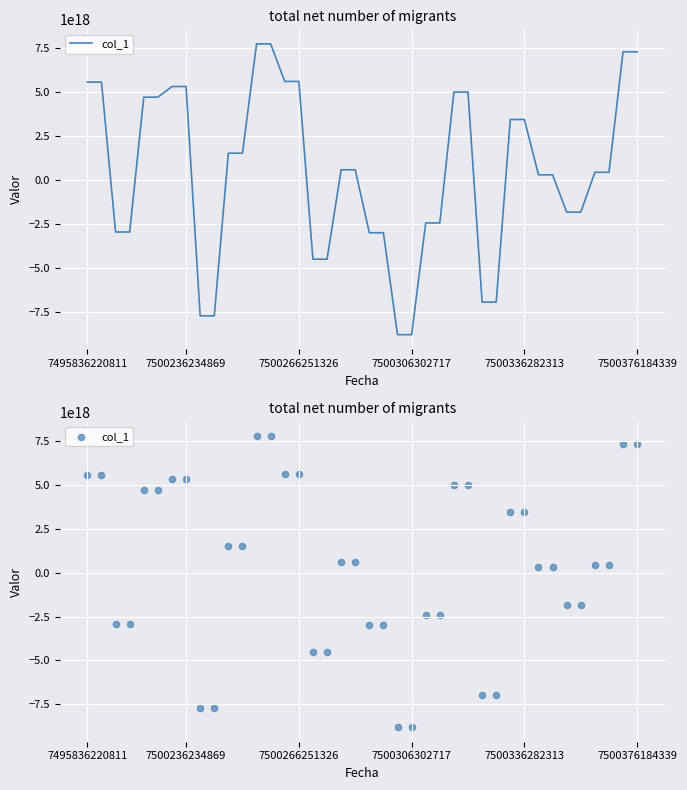

Which has a higher value, 32 or 18?

18